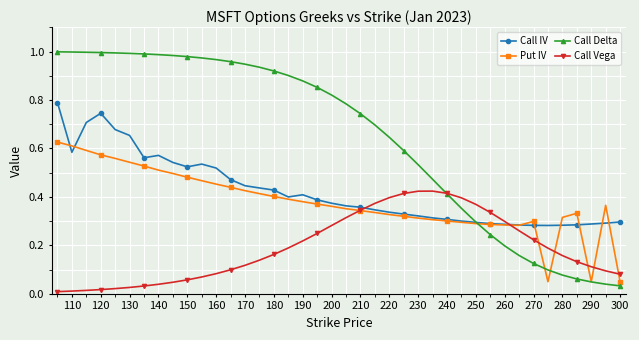

How many times do Call IV and Call Vega cross each other?

2